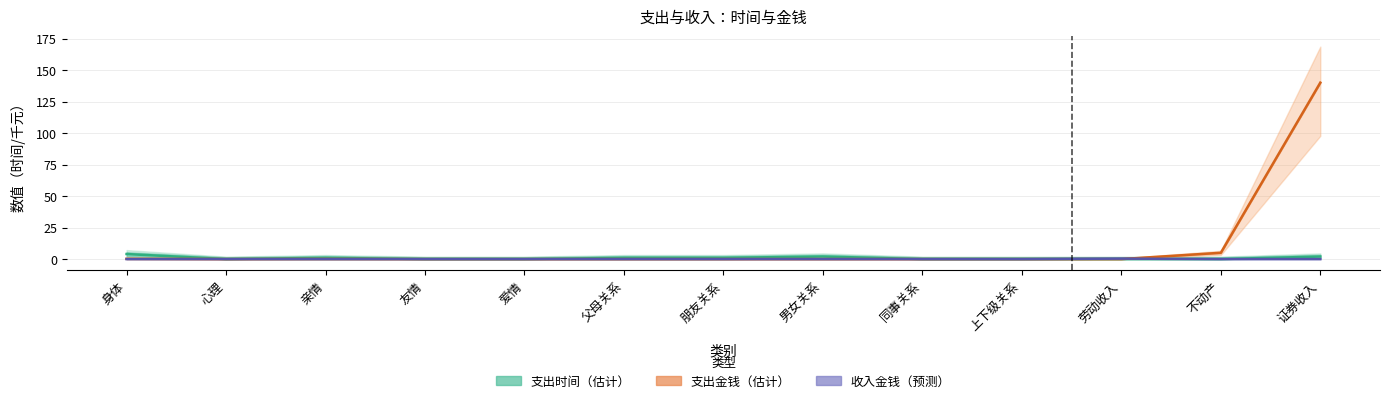

What are all the series names shown in the legend?

支出_时间, 支出_金钱, 收入_金钱